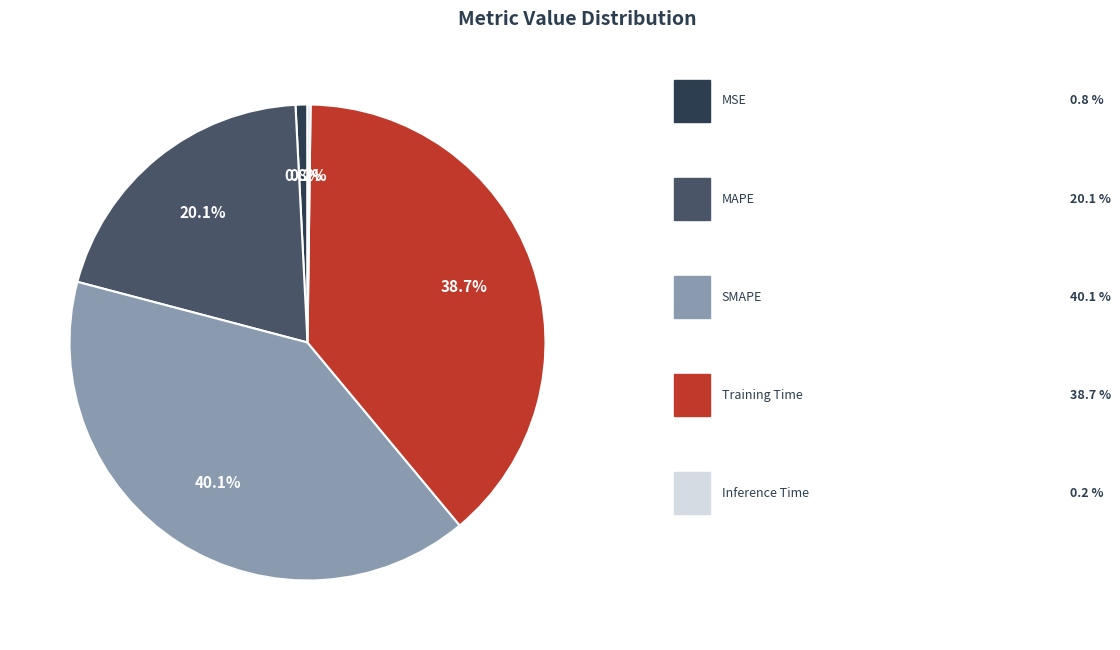

Does any single category account for the majority?

No